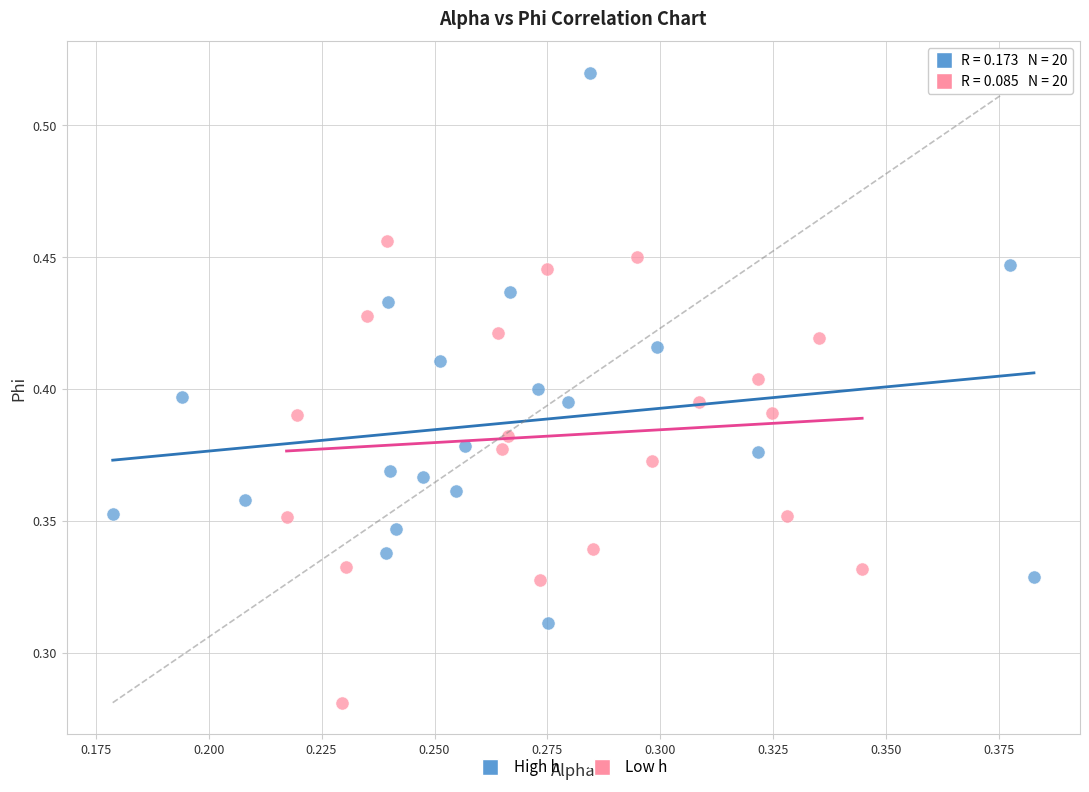

Which series has the largest Y range (max minus min)?

High h